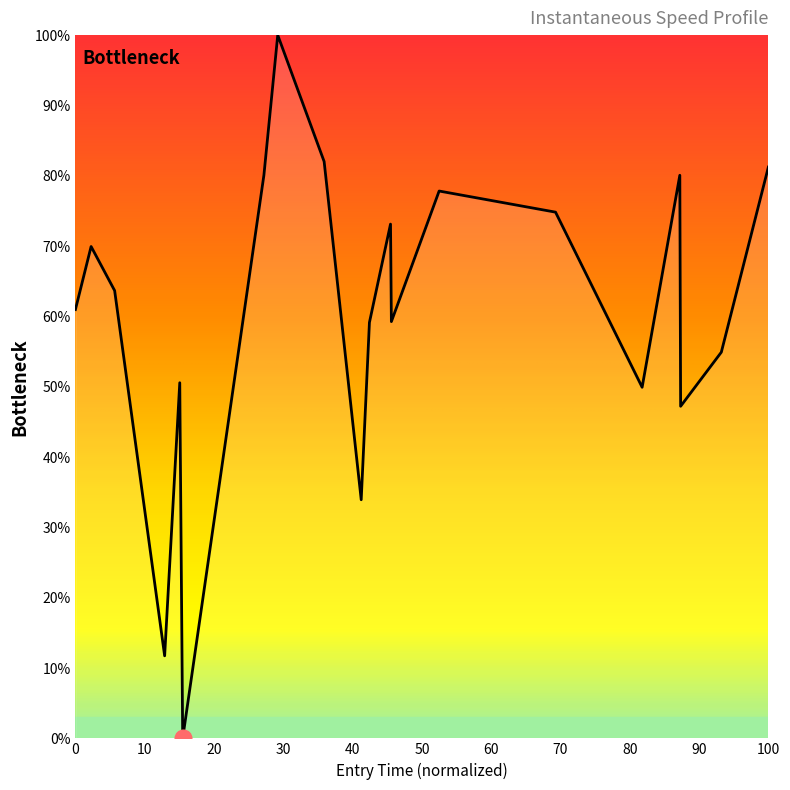

What is the difference between the maximum and minimum values?

100.0